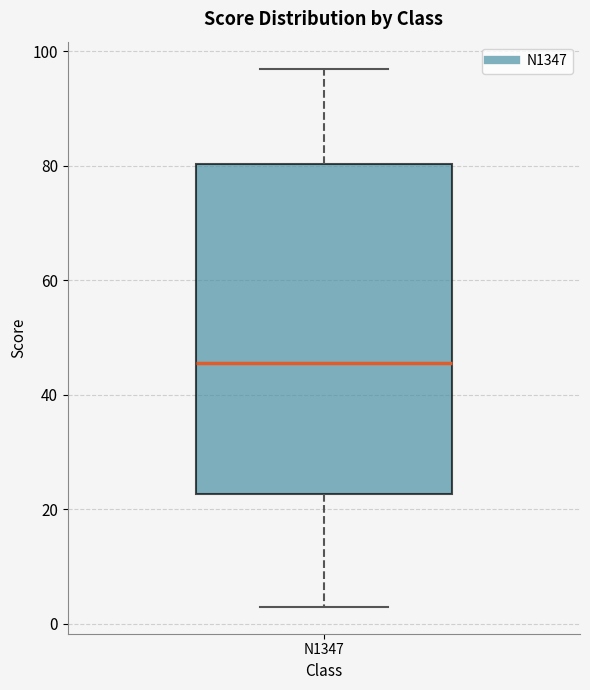

Transcribe this box plot: give where the median line is, the range the box spans, and where the two whiskers end, as read against the y-axis. The values are not printed on the chart, so give them approximately, as read against the axis.

median 46, box 22 to 80, whiskers 4 to 98